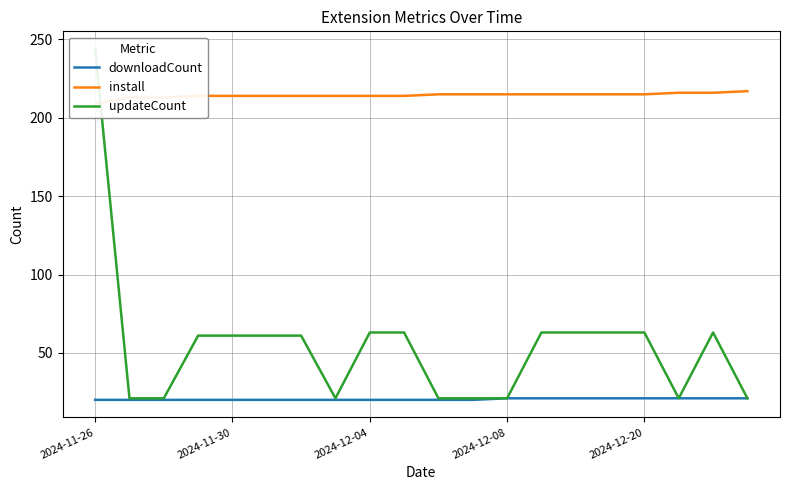

What is the total value across all series at 9?

297